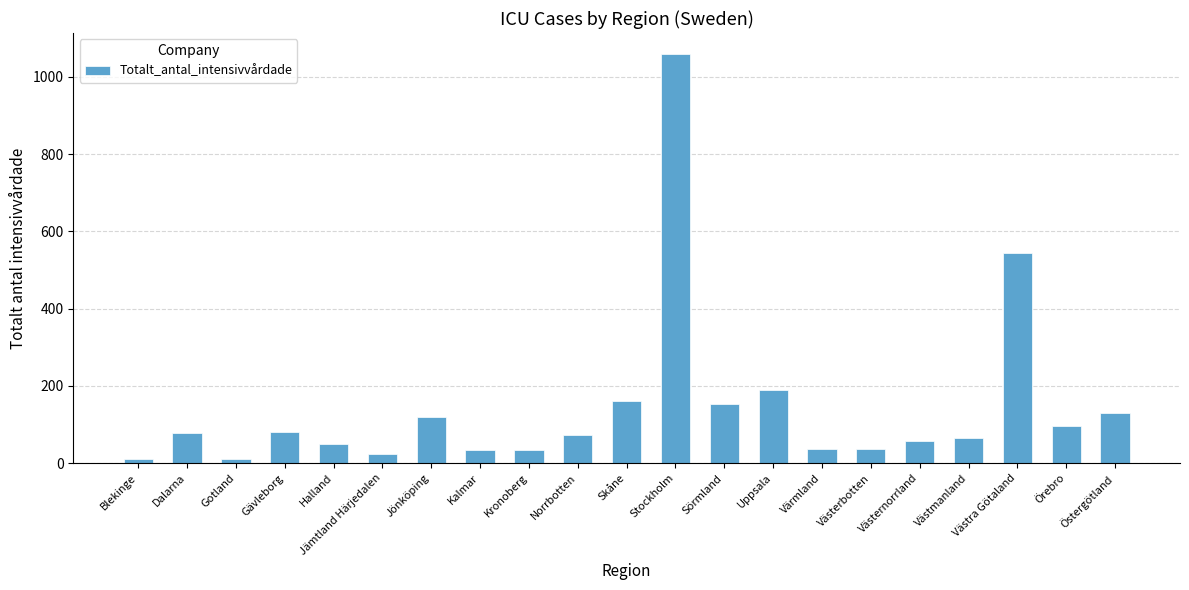

The chart shows a value of 171 at Örebro. True or false?

False